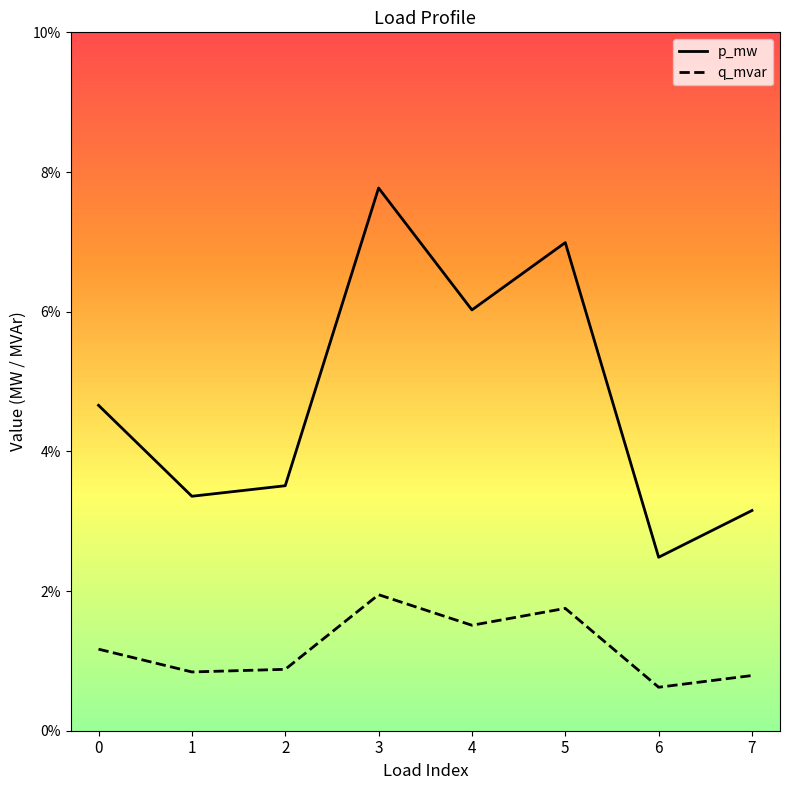

True or false: q_mvar and p_mw intersect in this chart.

False